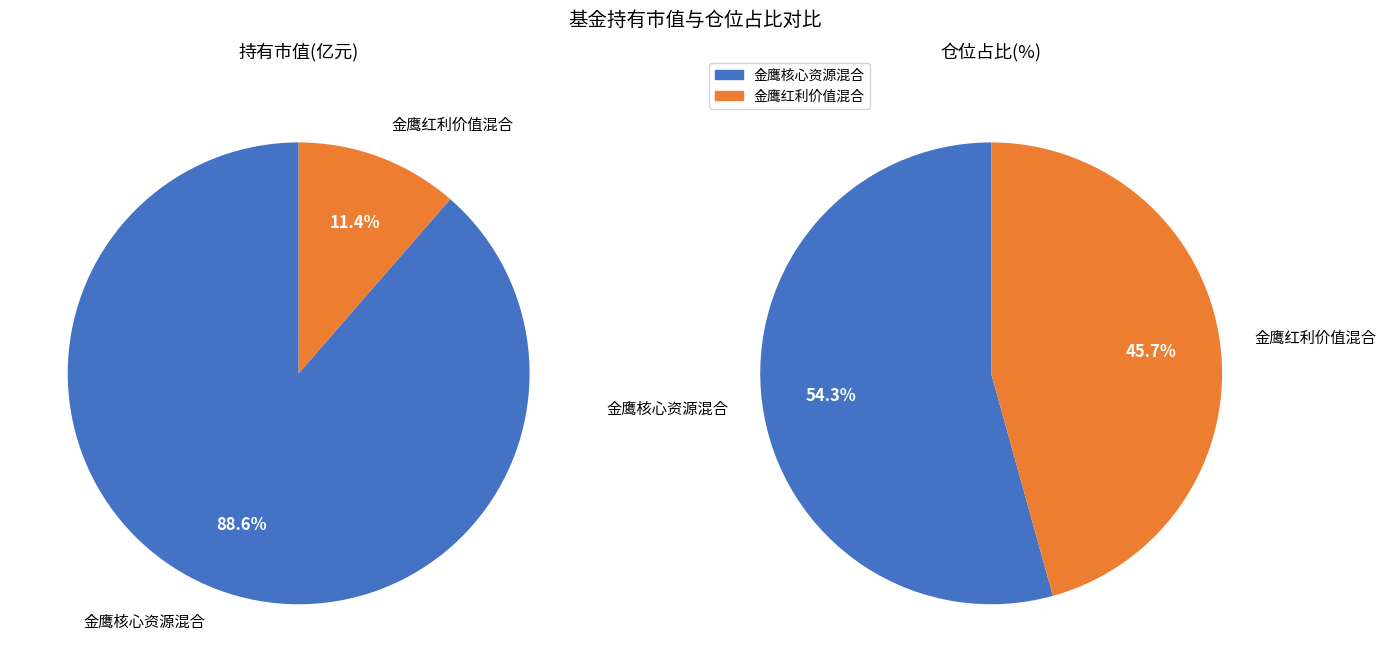

Which category accounts for the majority?

金鹰核心资源混合